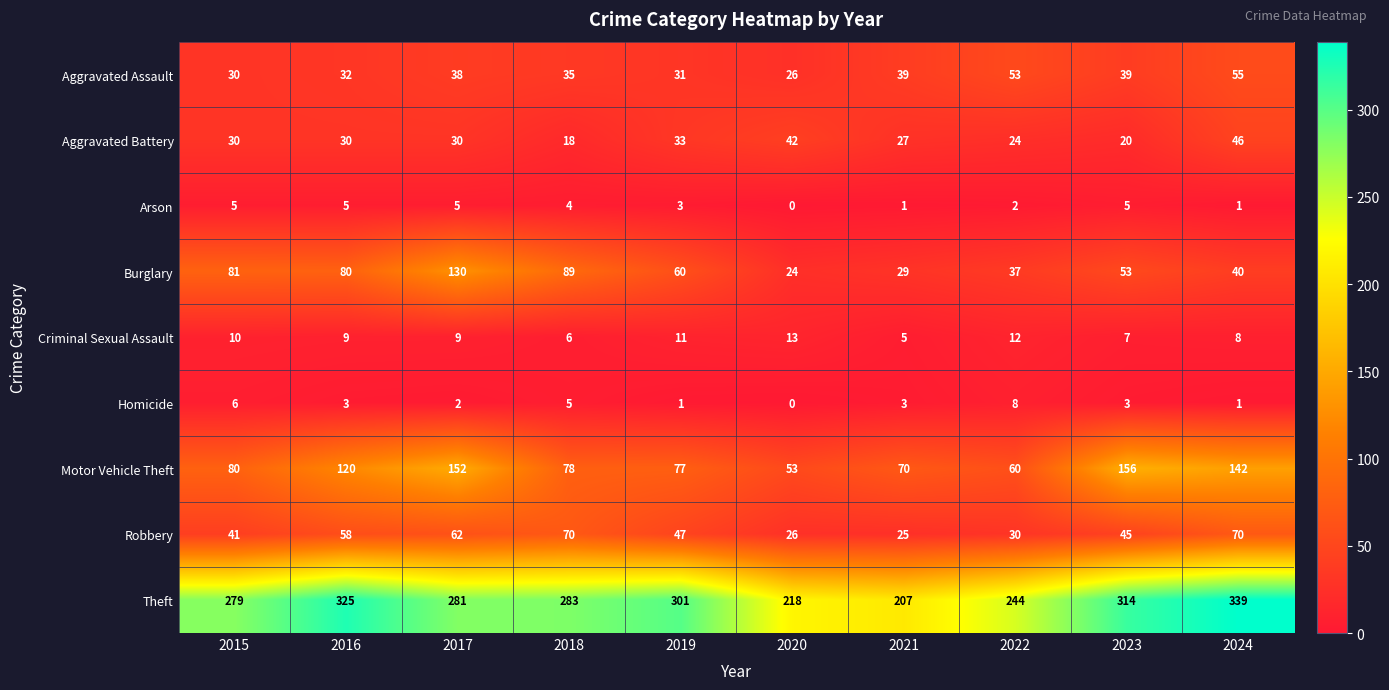

The value of Arson at 2017 is 5. True or false?

True